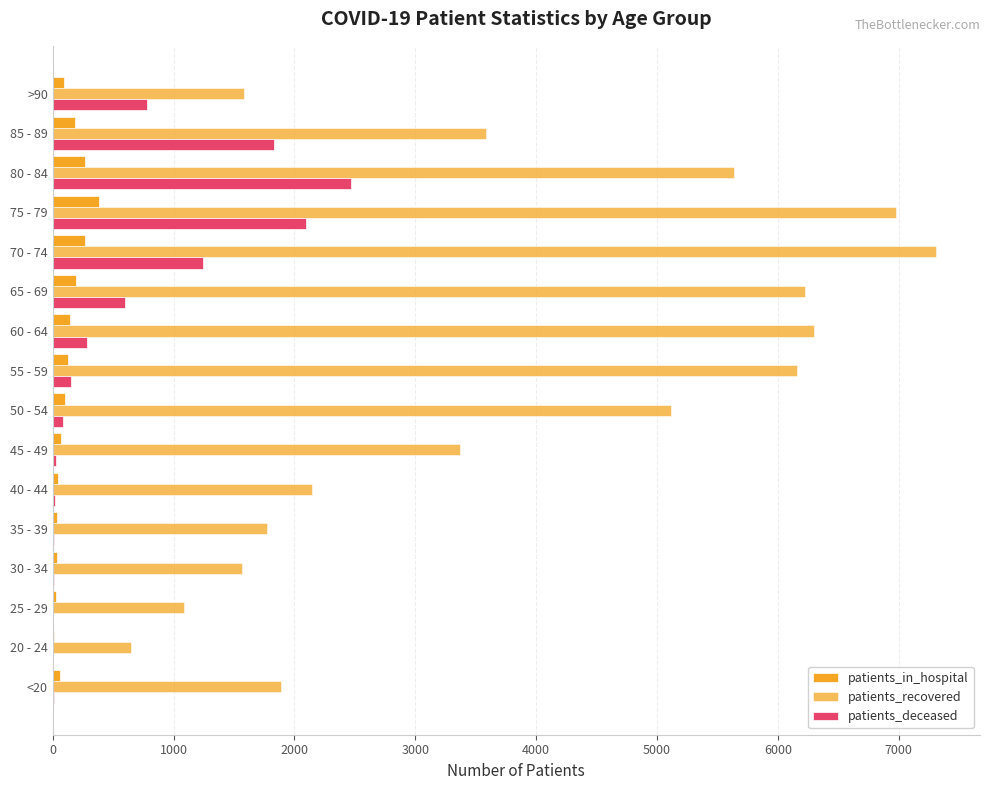

At how many categories does at least one series exceed 3306?

9